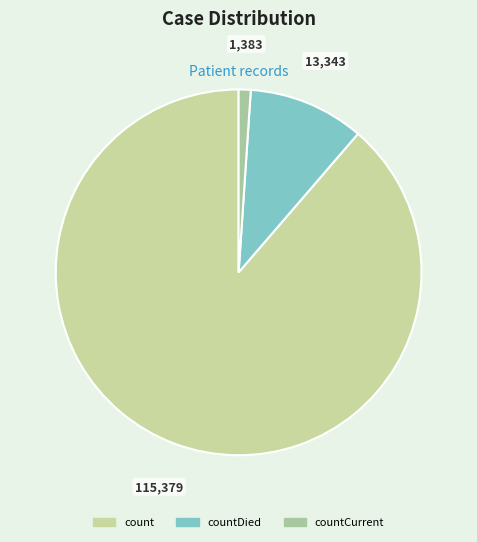

Which slice is the smallest?

countCurrent